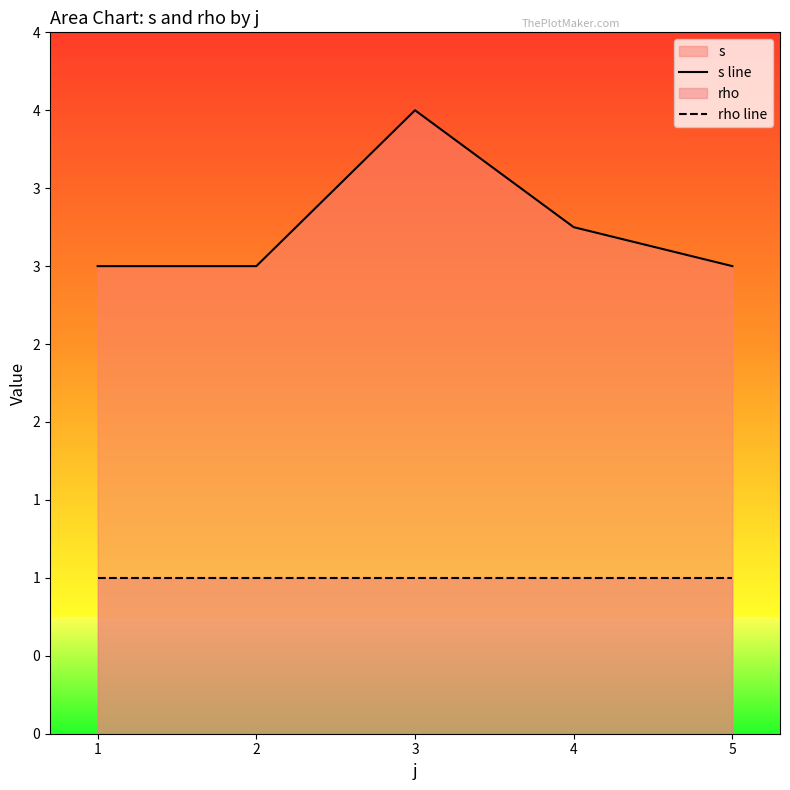

Rank the series by their average value, from highest to lowest.

s line, rho line